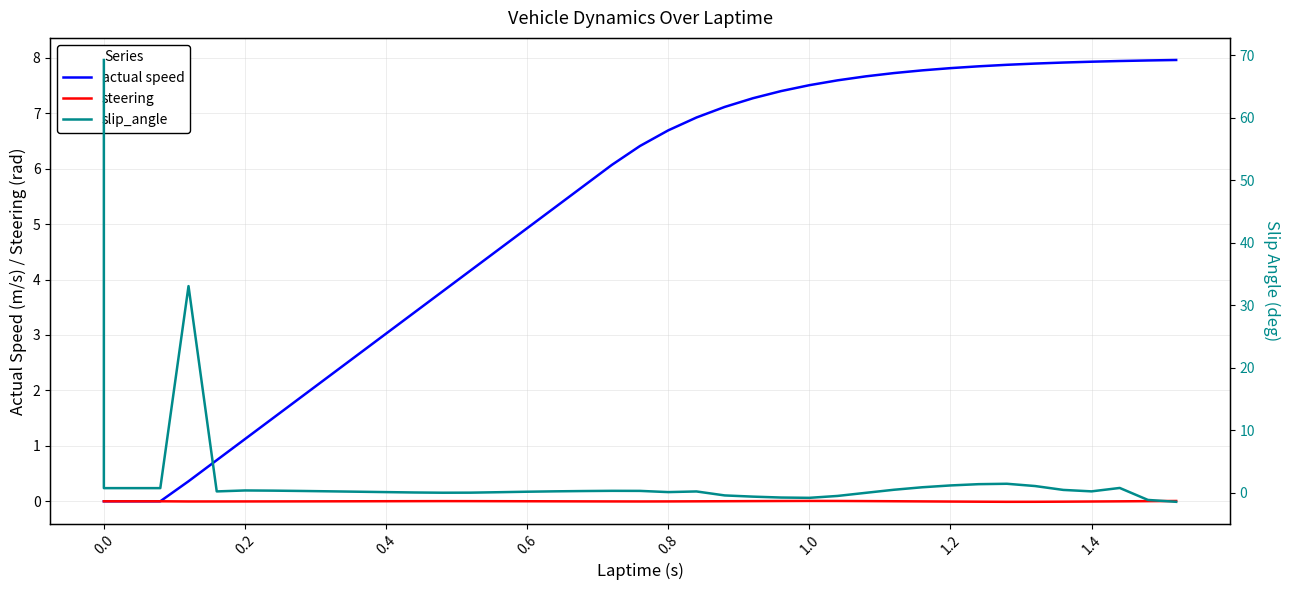

Is this an area chart (filled region under the line)?

No